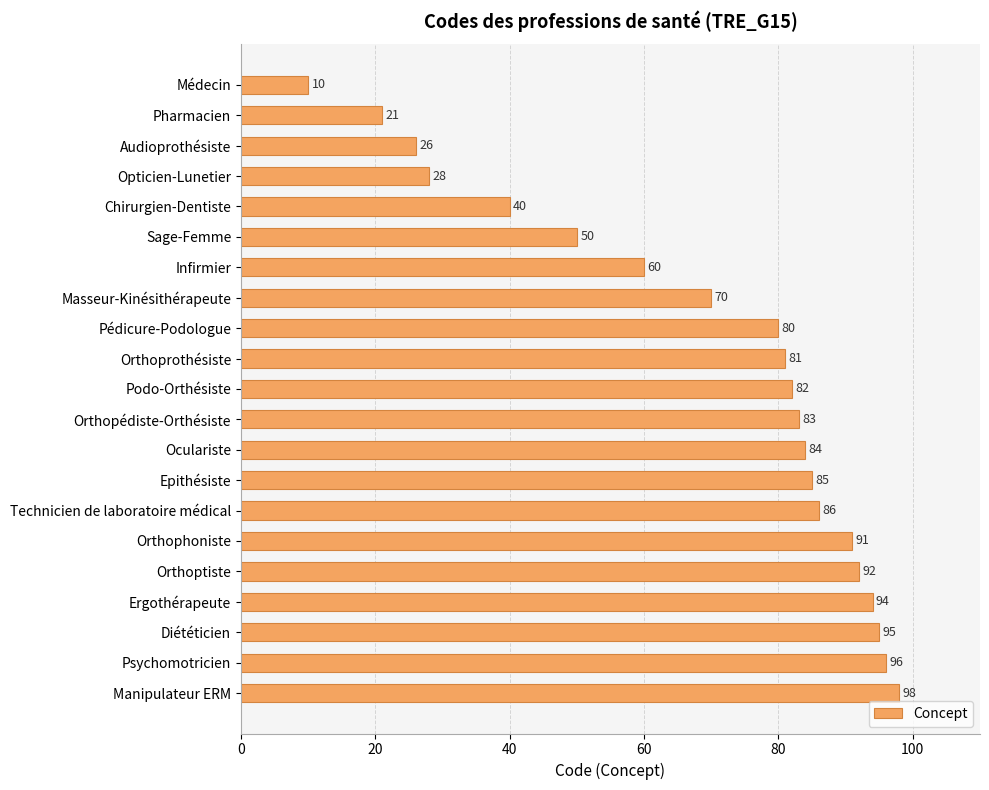

What is the approximate value at Opticien-Lunetier, to the nearest 5?

30